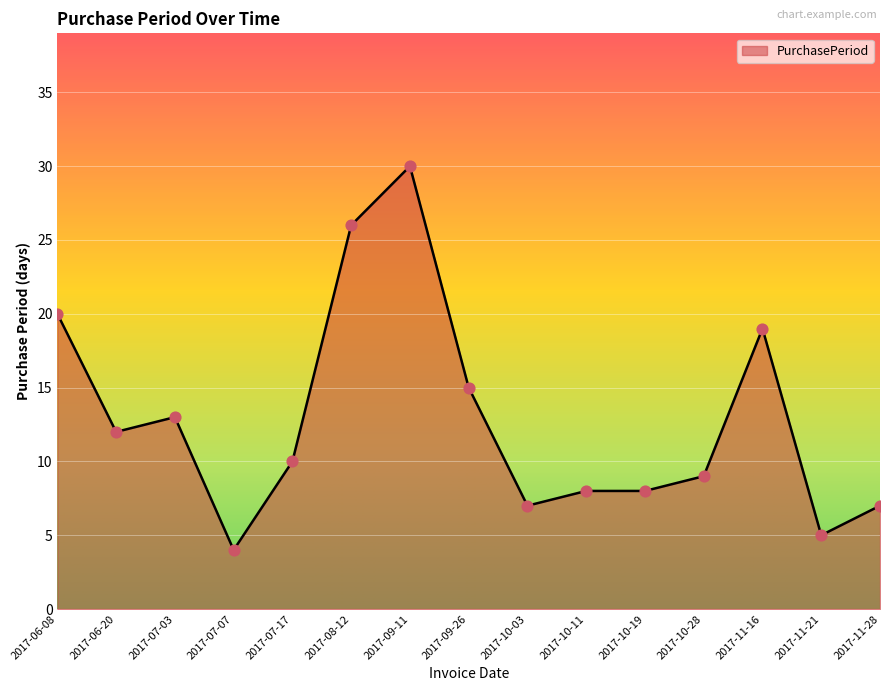

What is the ratio of the value at 2017-09-26 to the value at 2017-06-08?

0.8